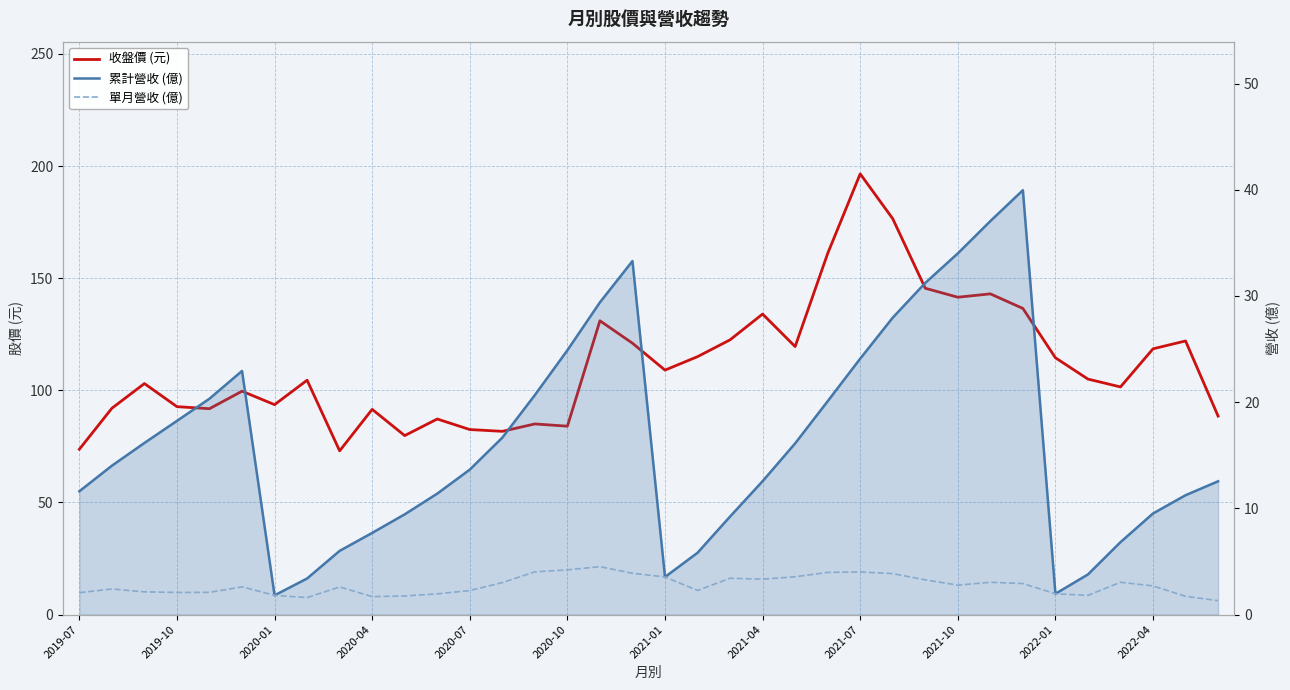

Which series has the largest range (max minus min)?

收盤價 (元)